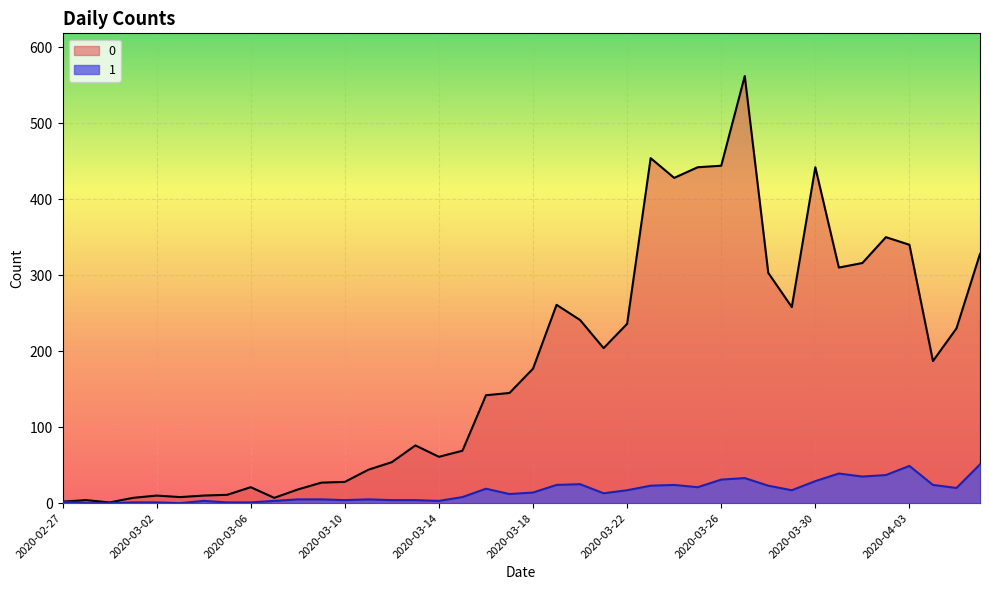

What position from the left is 2020-04-03?

37